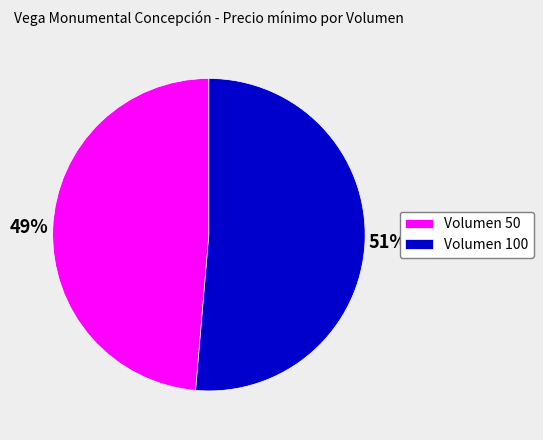

Is the sum of Volumen 100 and Volumen 50 greater than half?

Yes